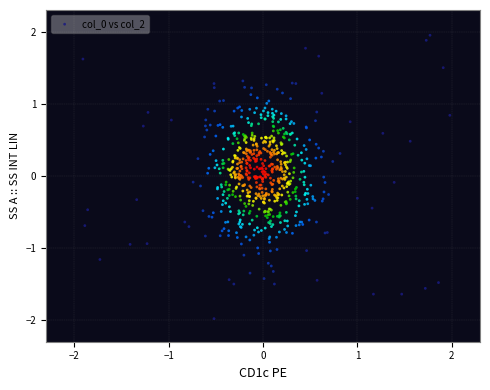

What is the range of X values (max minus min)?

3.9